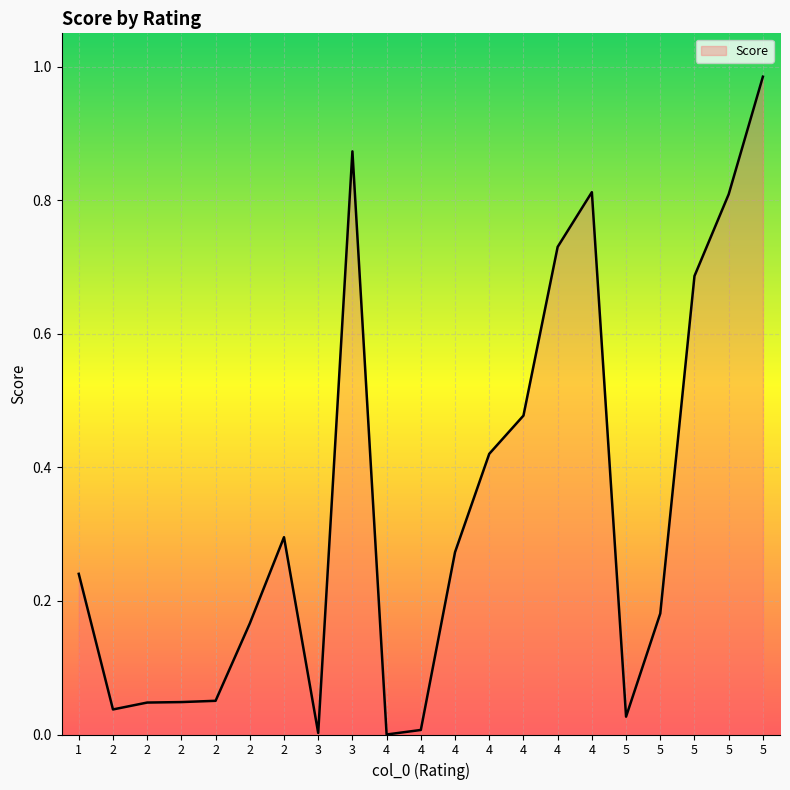

How many distinct data groups are displayed?

1